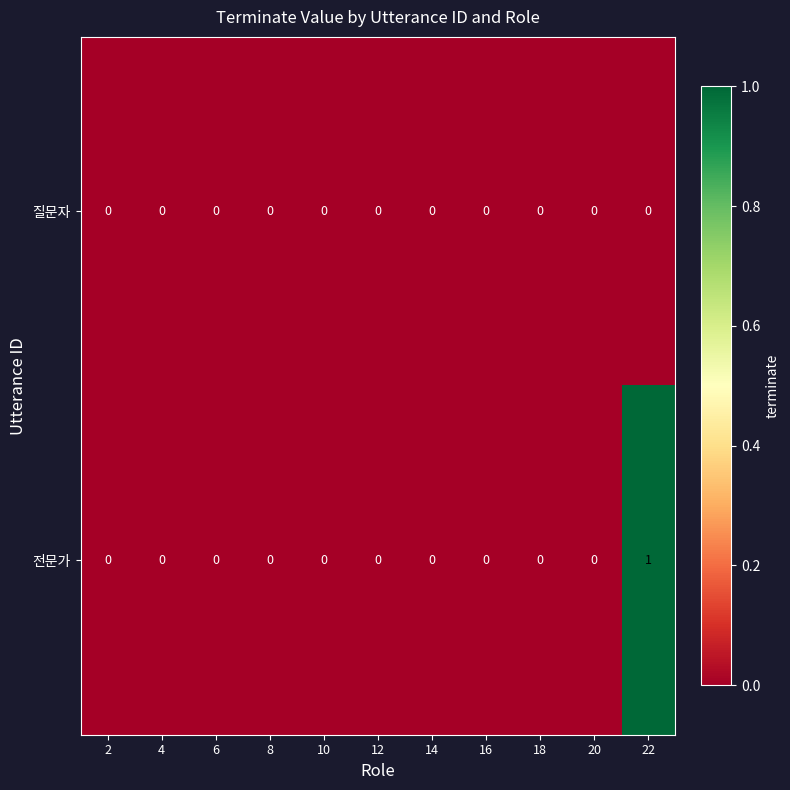

The value of 질문자 at 18 is 0. True or false?

True